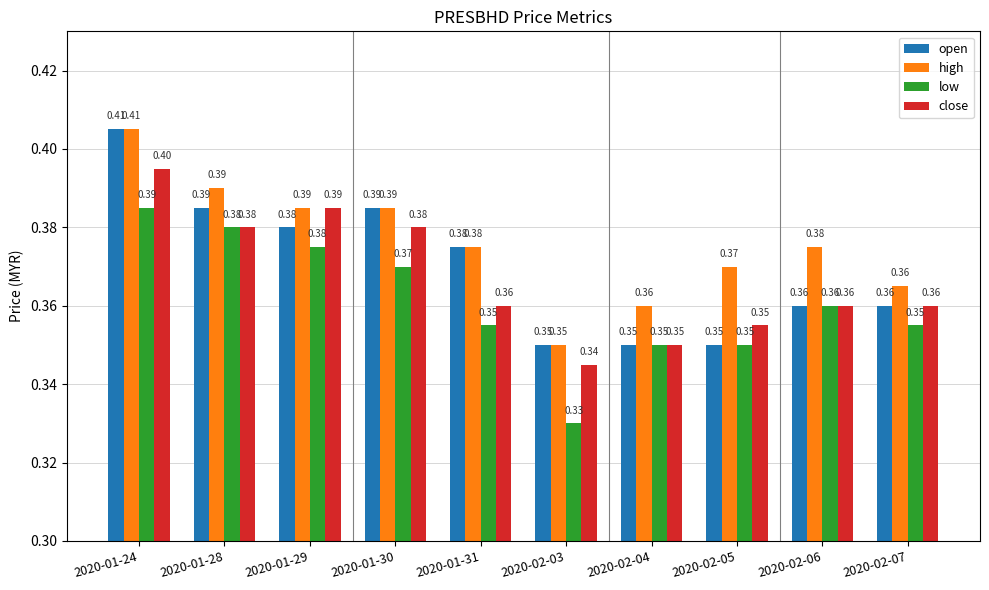

Which series has the largest total across all categories?

high